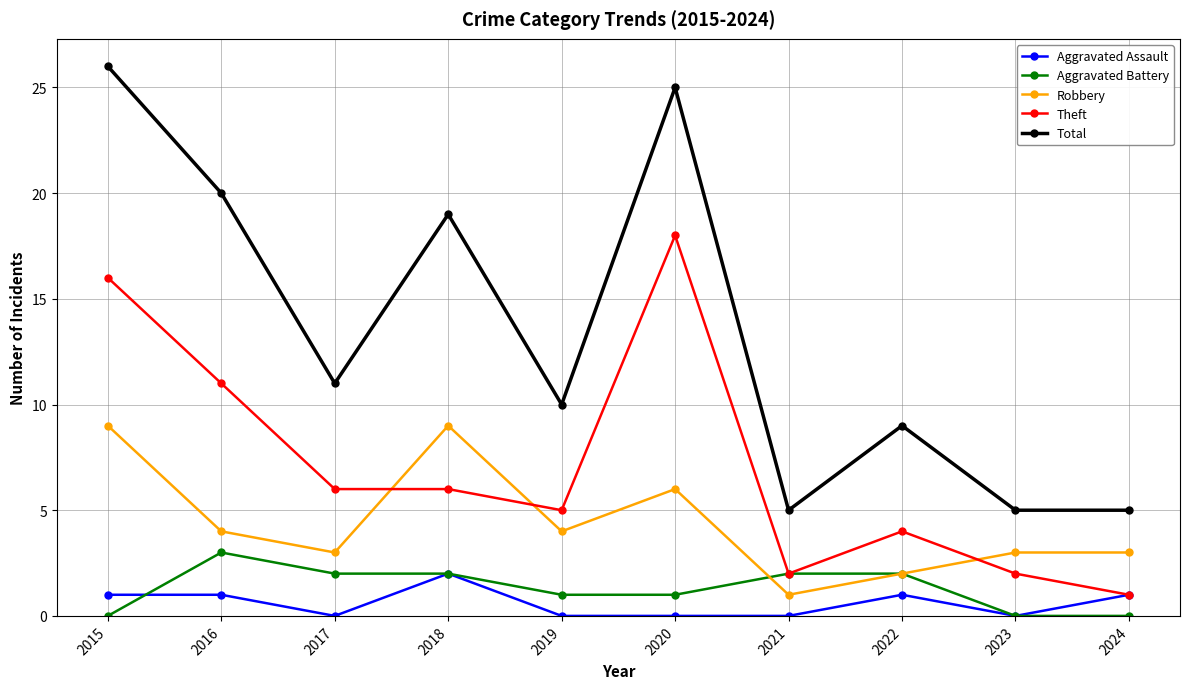

Between 2015 and 2016, which series saw the biggest shift?

Total